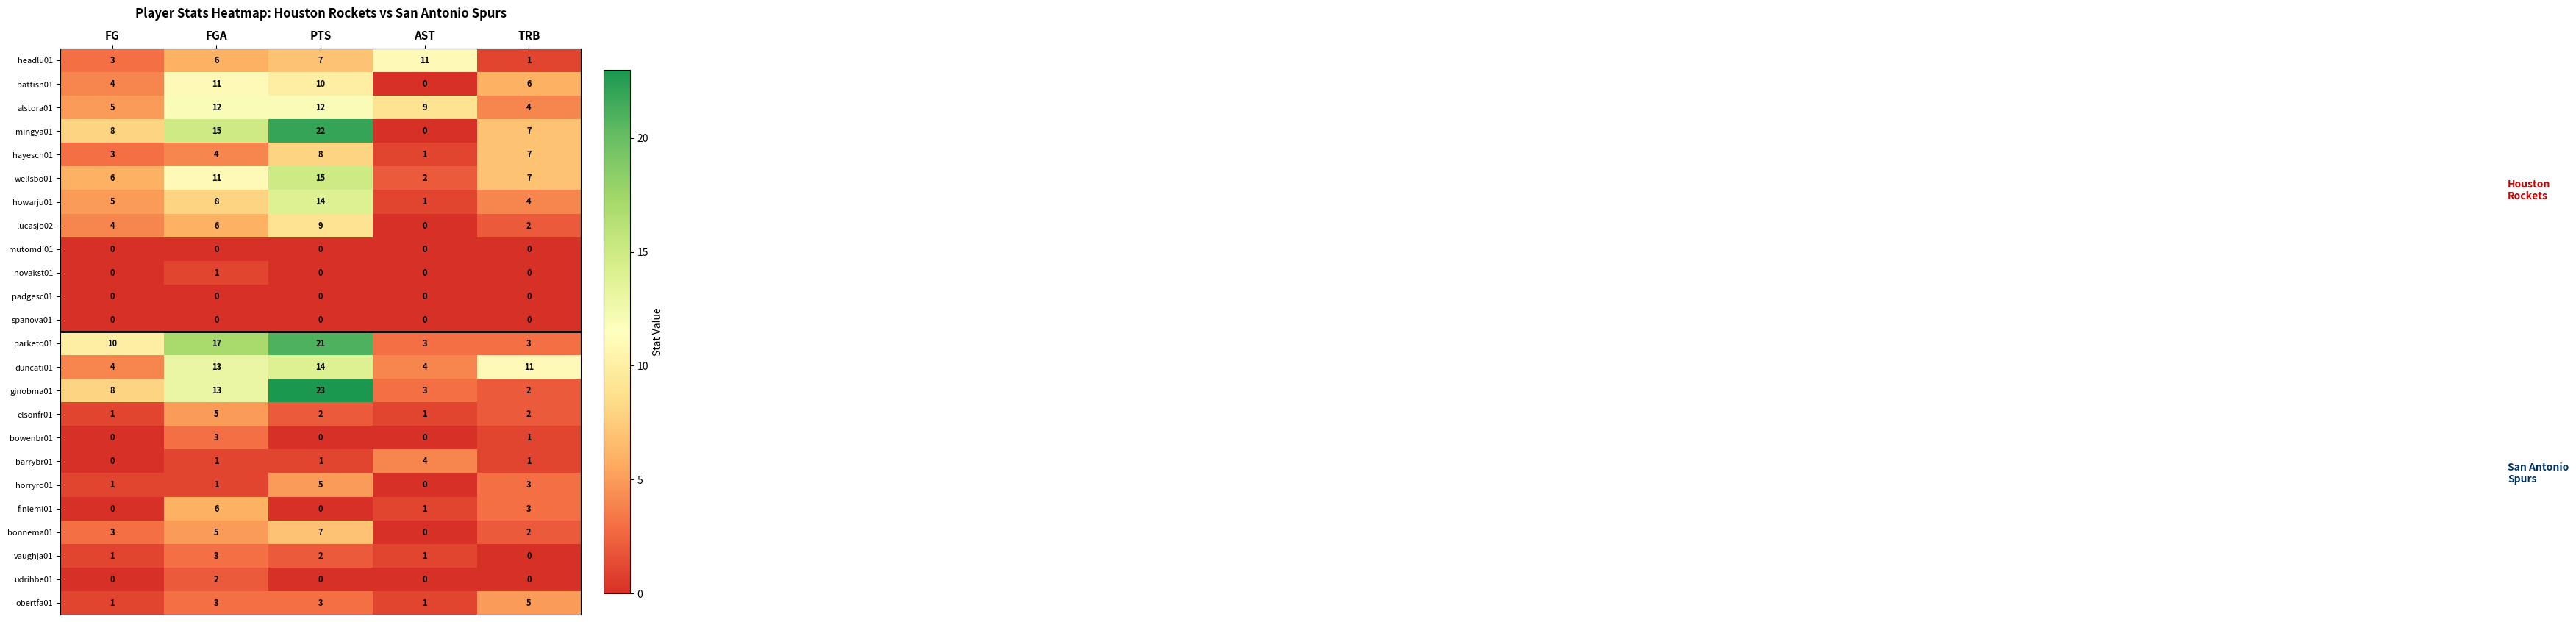

How many series are shown in this chart?

24